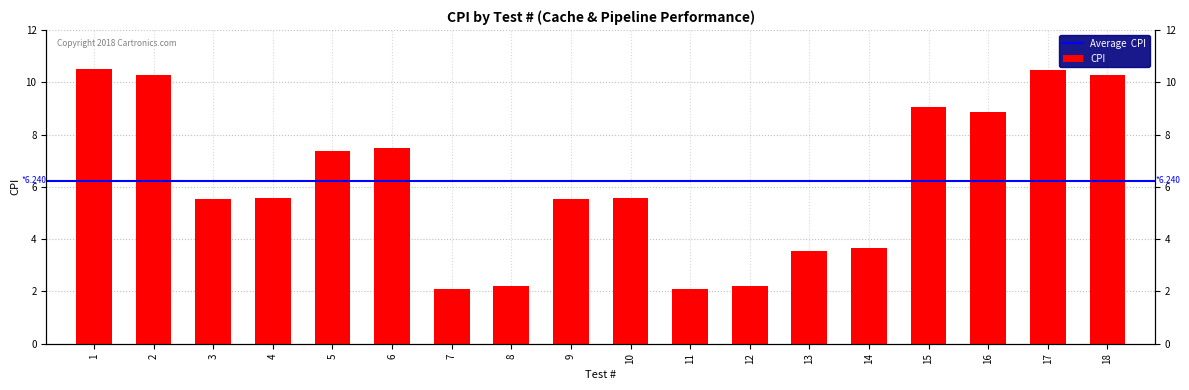

What is the ratio of the value at 6 to the value at 7?

3.6